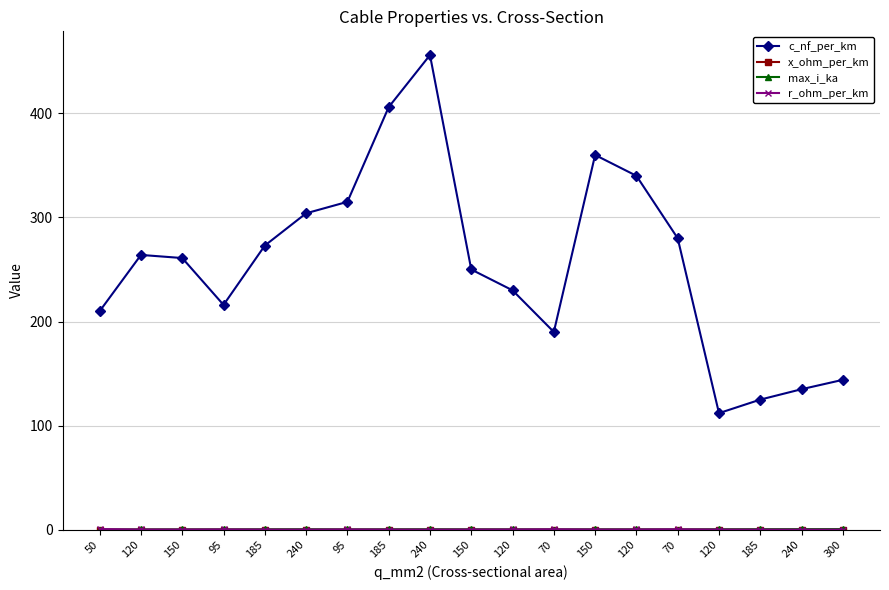

Does the chart have visible grid lines?

Yes